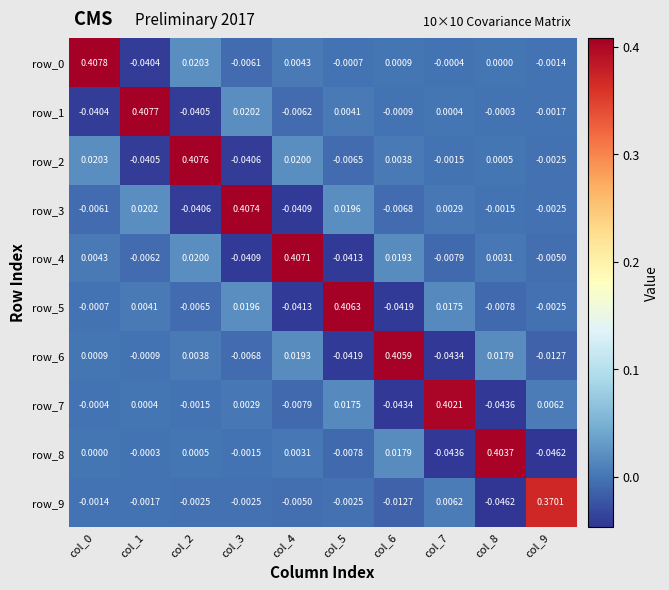

At how many categories does at least one series exceed 0?

10